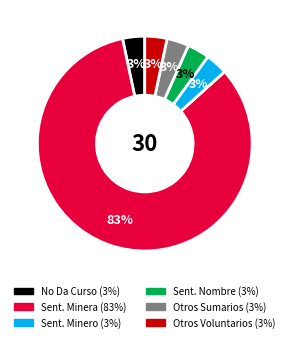

To the nearest percent, what is the average slice percentage?

17%